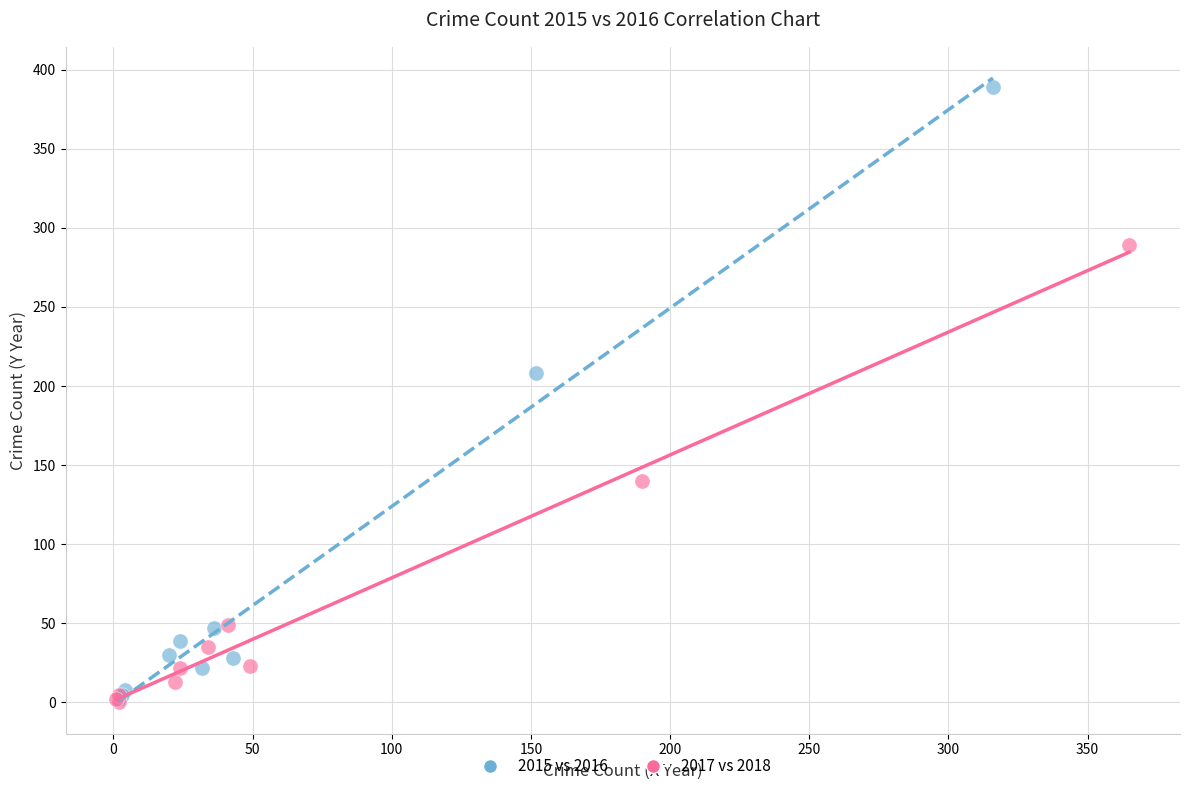

Which series has the widest spread of Y values?

2015 vs 2016